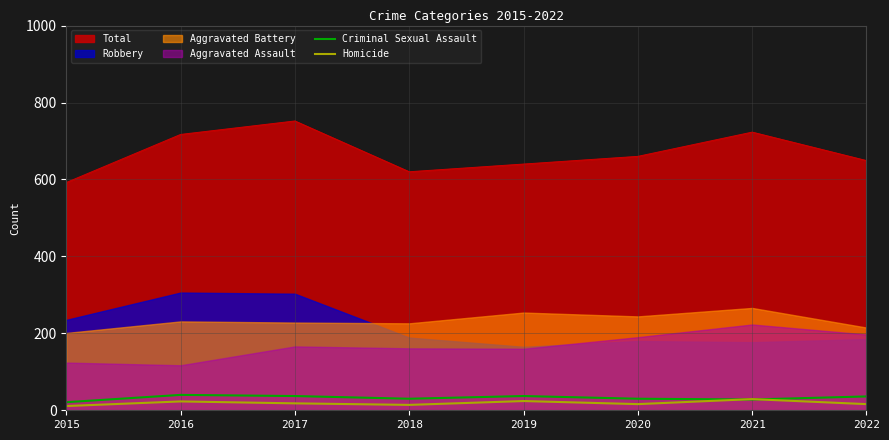

Which category has the lowest value in the Homicide series?

2015